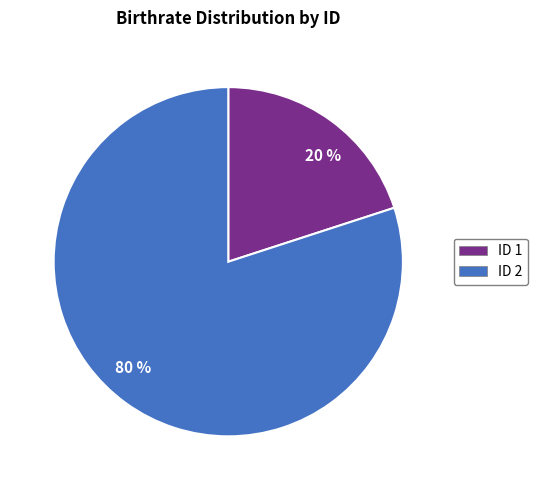

What is the smallest slice in the pie chart?

ID 1